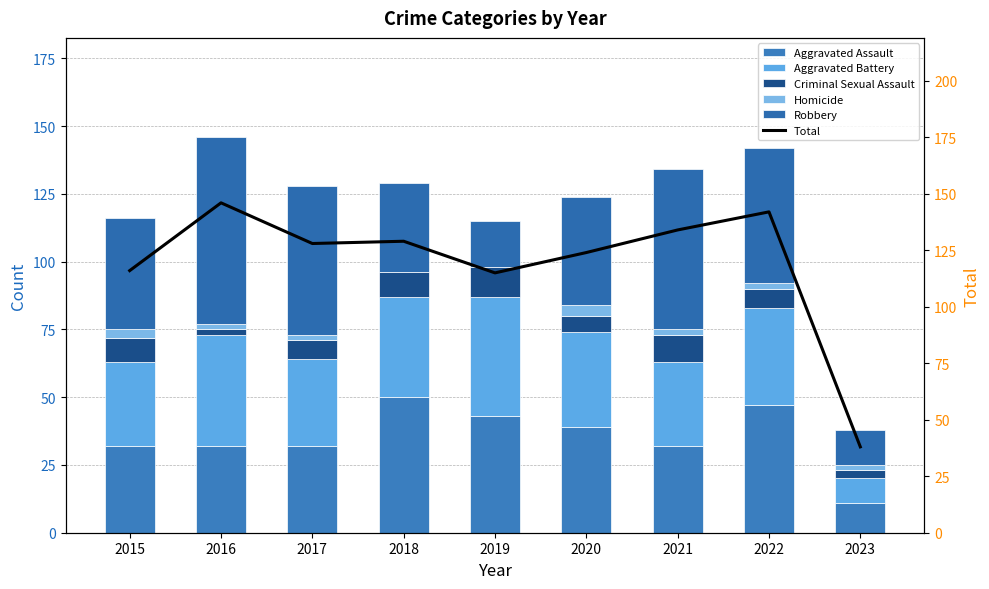

Rank the categories by Aggravated Battery value from lowest to highest.

2023, 2015, 2021, 2017, 2020, 2022, 2018, 2016, 2019